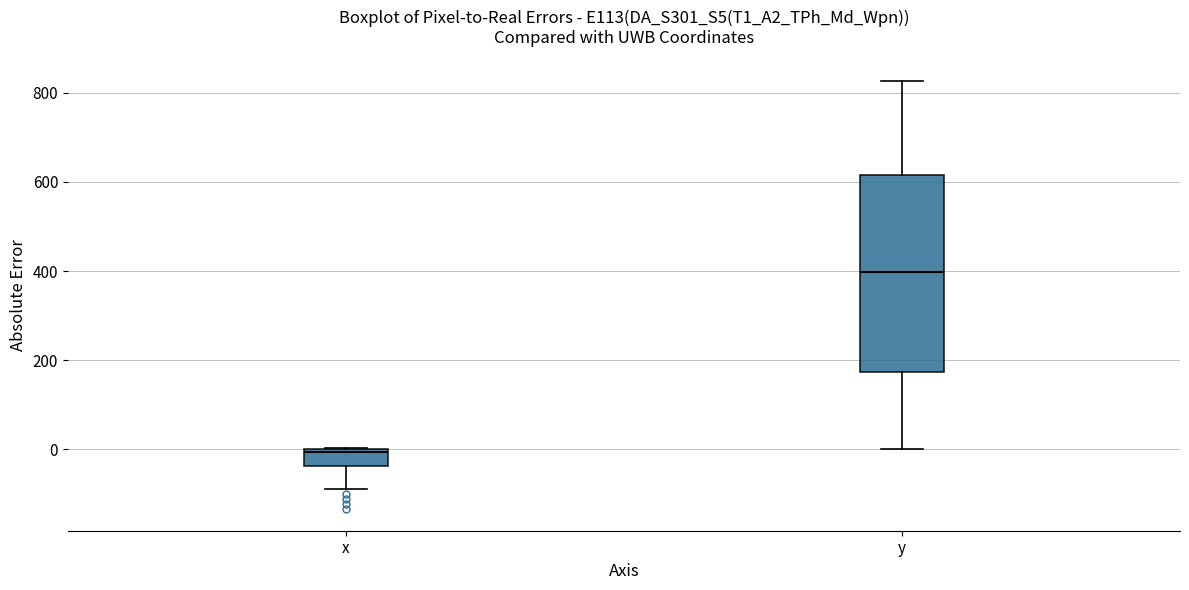

Reading left to right, read every box against the y-axis: the position of its median line, the range the box covers, and the ends of its whiskers. The values are not printed on the chart, so give them approximately, as read against the axis.

x: median 0 (just below the box's upper edge), box -40 to 0, whiskers -80 to 0
y: median 400, box 180 to 620, whiskers 0 to 820